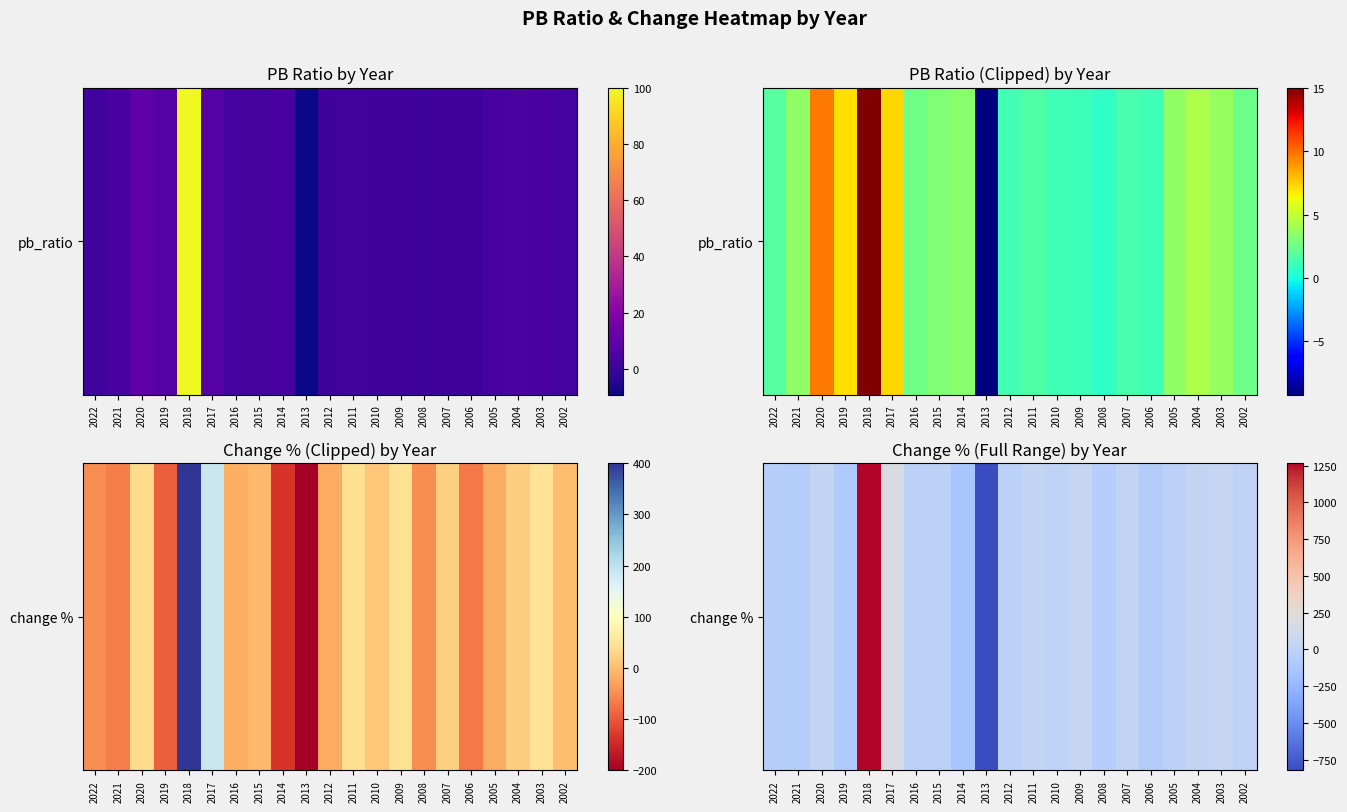

Rank the categories by value from highest to lowest.

2018, 2017, 2003, 2009, 2011, 2020, 2007, 2004, 2010, 2002, 2015, 2016, 2005, 2012, 2008, 2022, 2021, 2006, 2019, 2014, 2013